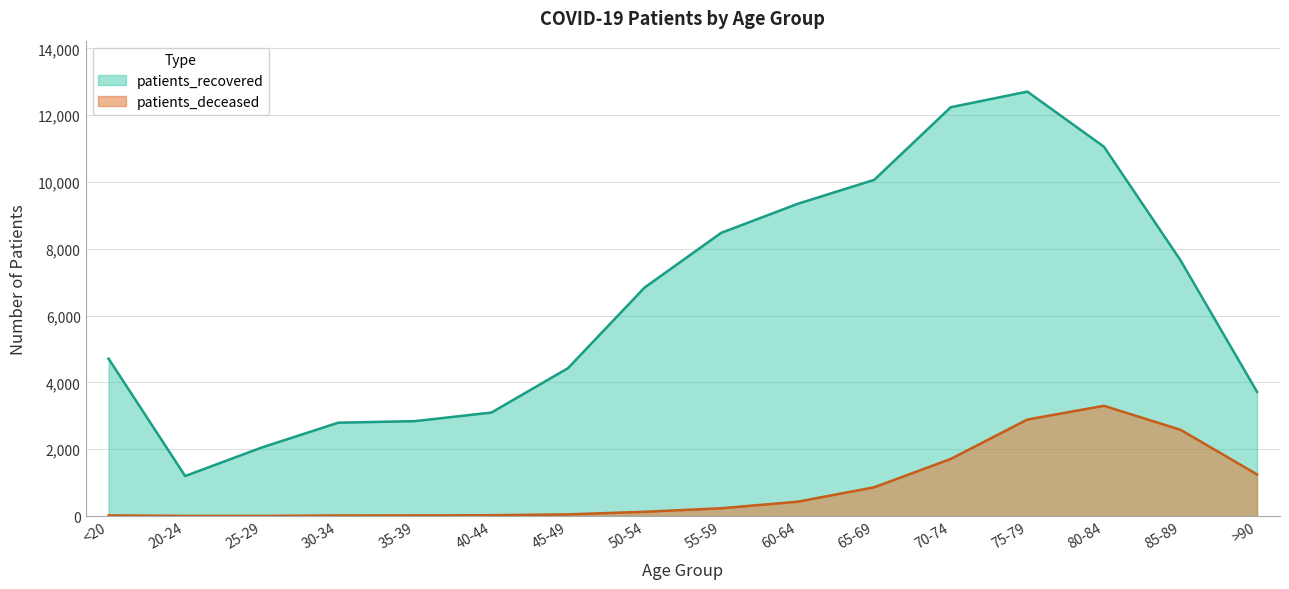

True or false: patients_recovered has more than 0 points higher than both neighbors.

True